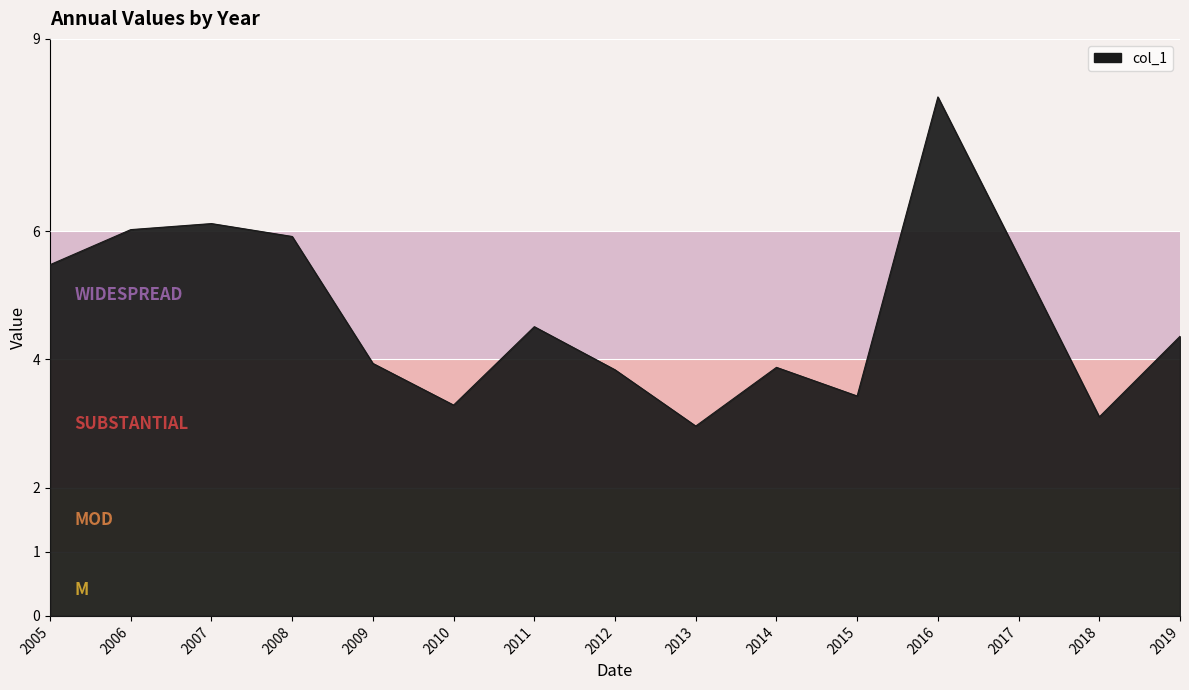

What is the difference between the values at 2013 and 2012?

0.9